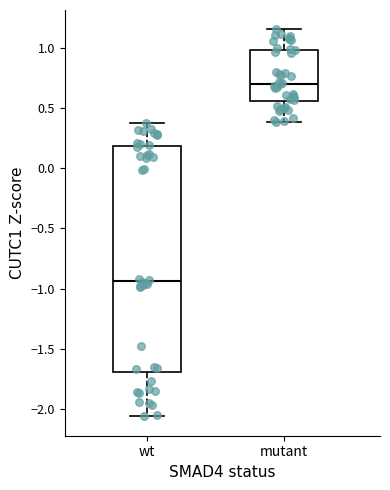

Reading left to right, transcribe this box plot: for each box, give where its median line is, the range the box spans, and where its two whiskers end, as read against the y-axis. The values are not printed on the chart, so give them approximately, as read against the axis.

wt: median -0.95, box -1.70 to 0.20, whiskers -2.05 to 0.35
mutant: median 0.70, box 0.55 to 1.00, whiskers 0.40 to 1.15